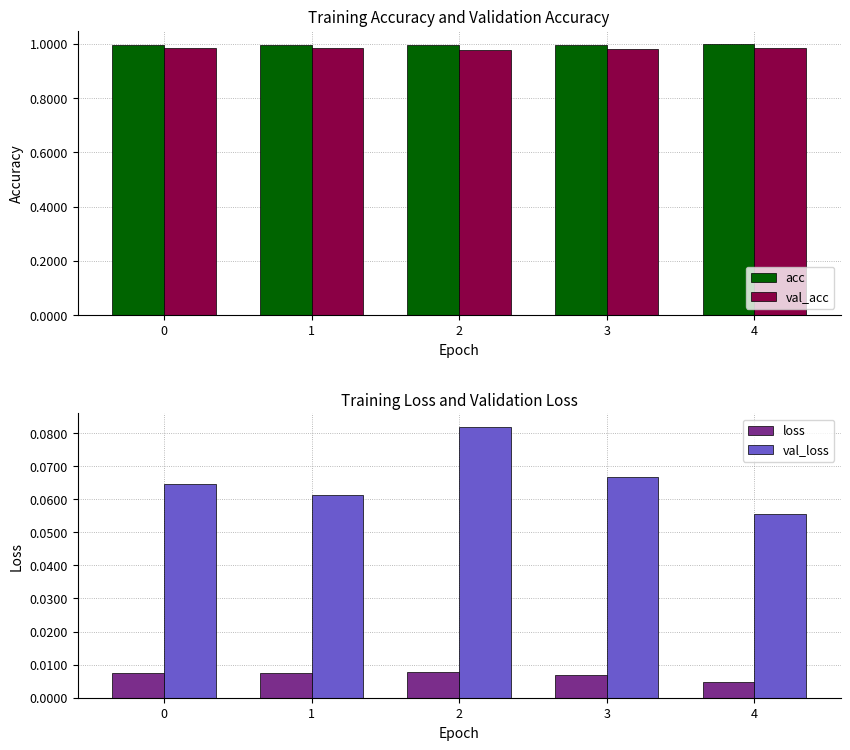

What is the approximate value of val_acc at 0?

1.0